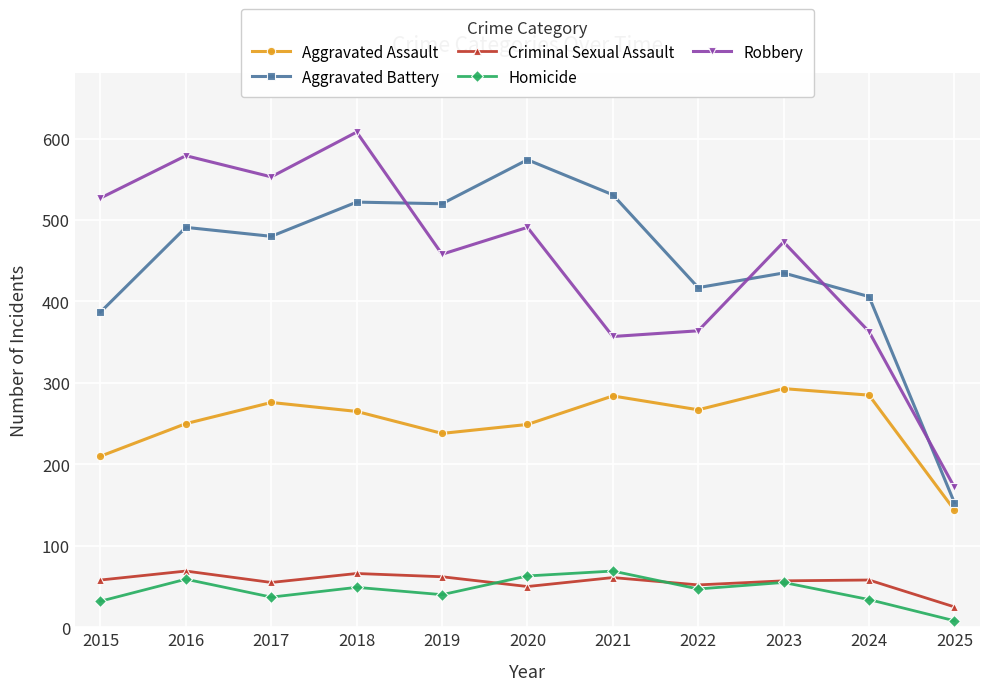

What is the difference between the second highest and minimum values in the Robbery series?

407